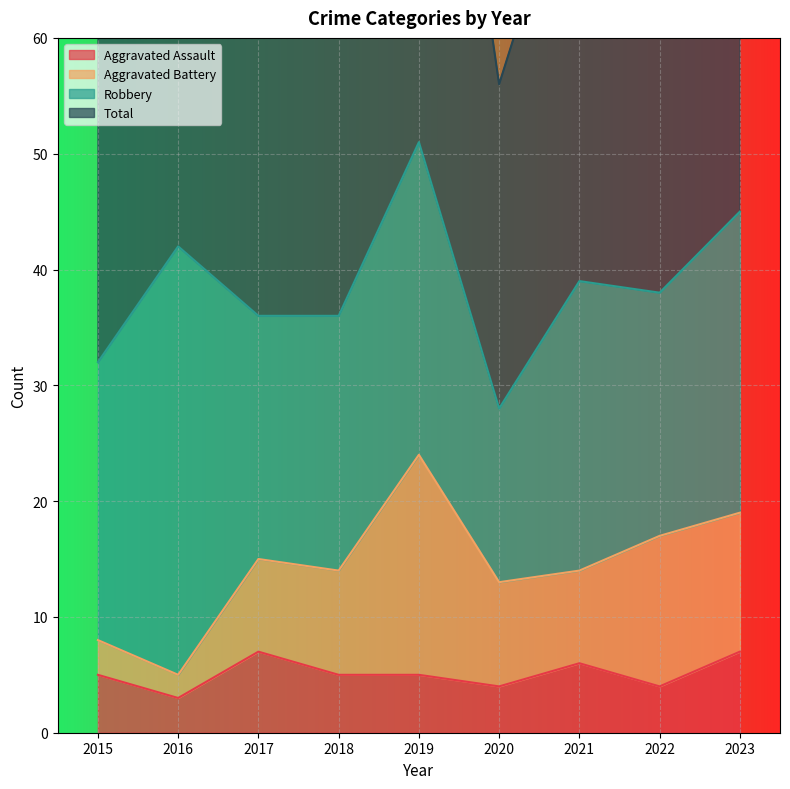

How many data points does each series have?

9